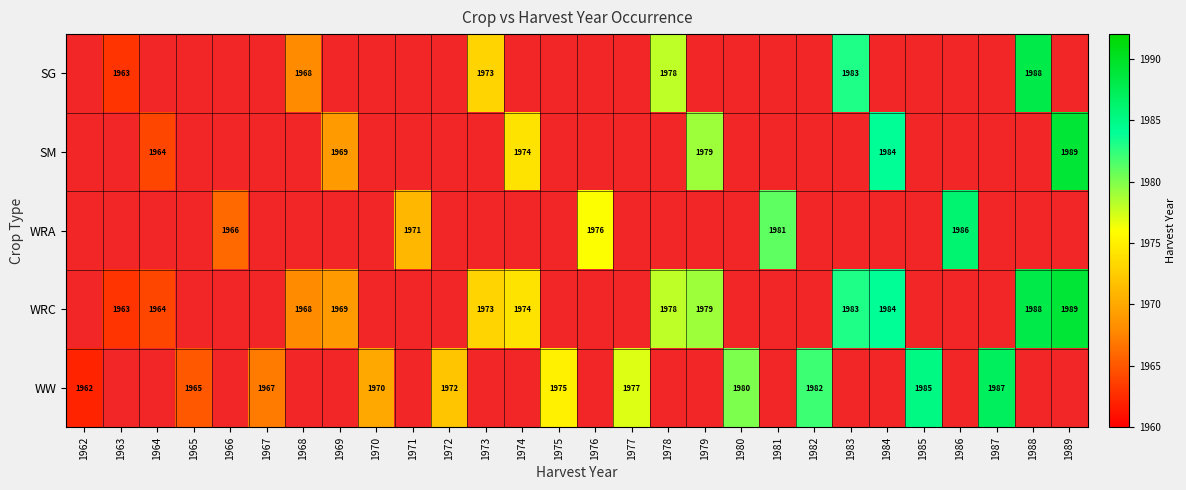

True or false: WRA has a value of 1302 at 1986.

False